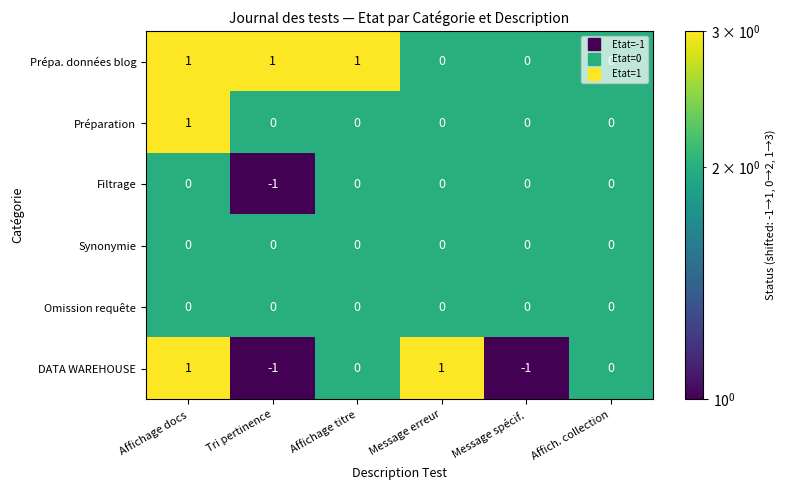

At which category is the sum across all series the highest?

Affichage docs